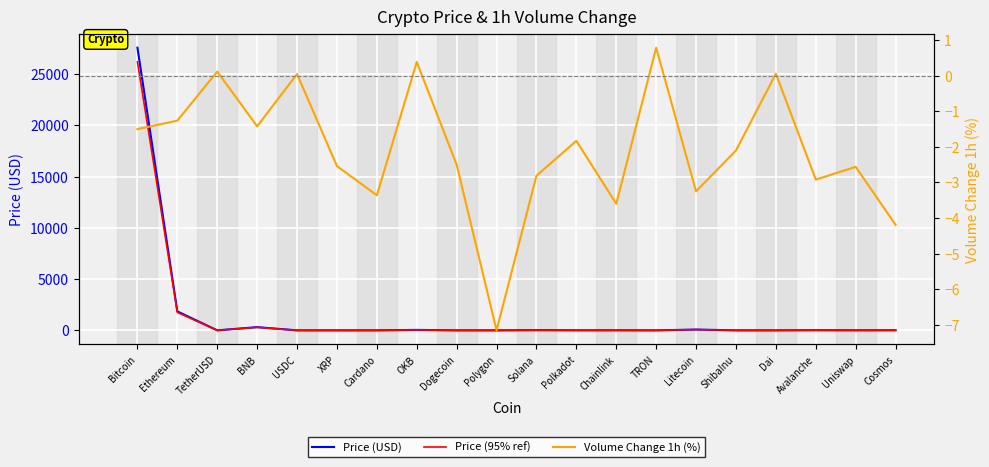

Where is Price (95% ref) nearest to the value 13090?

Ethereum